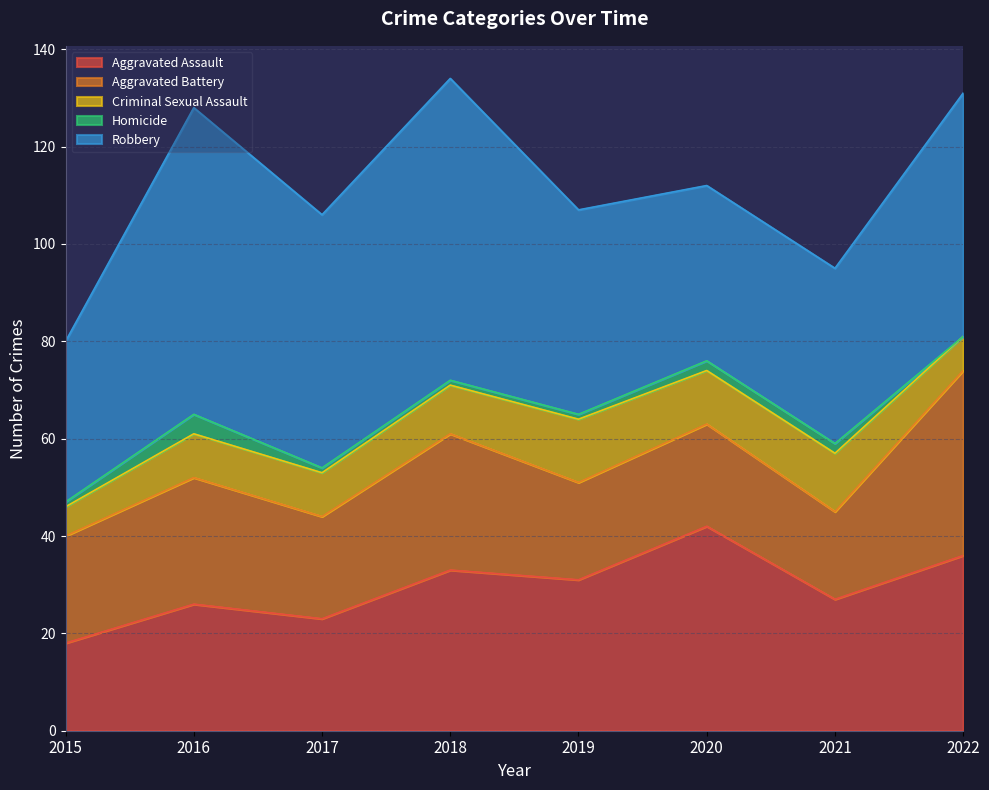

Is the value of Aggravated Battery at 2018 greater than the value of Aggravated Assault at 2018?

No